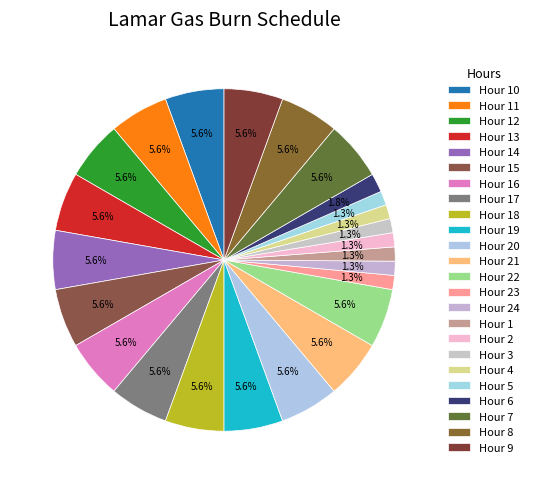

What is the smallest slice in the pie chart?

23